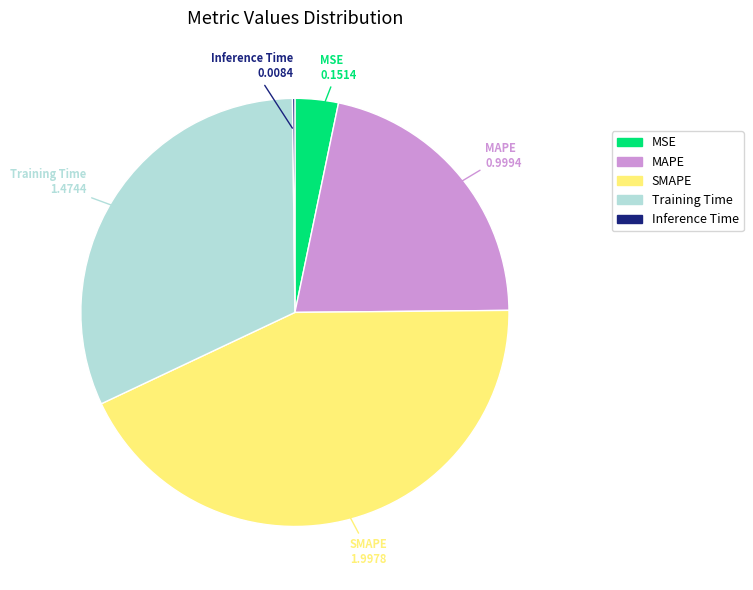

Does SMAPE account for over 50% of the chart?

No